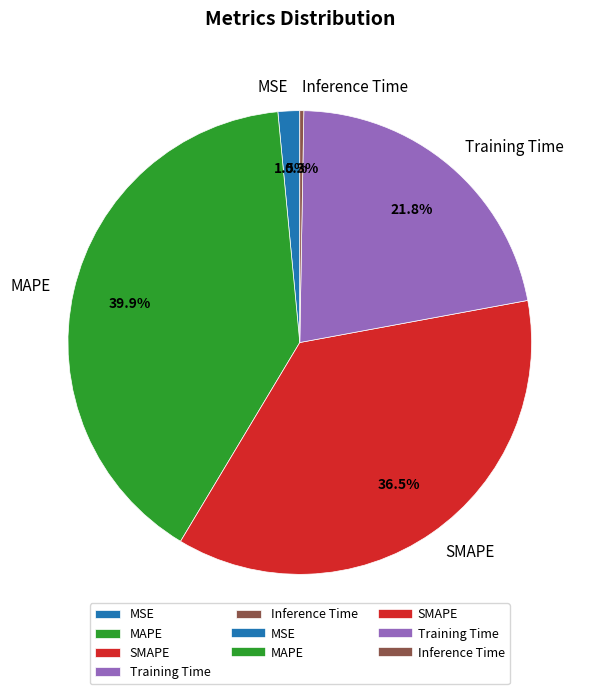

To the nearest percent, what is the difference between the largest and smallest slice percentages?

40%